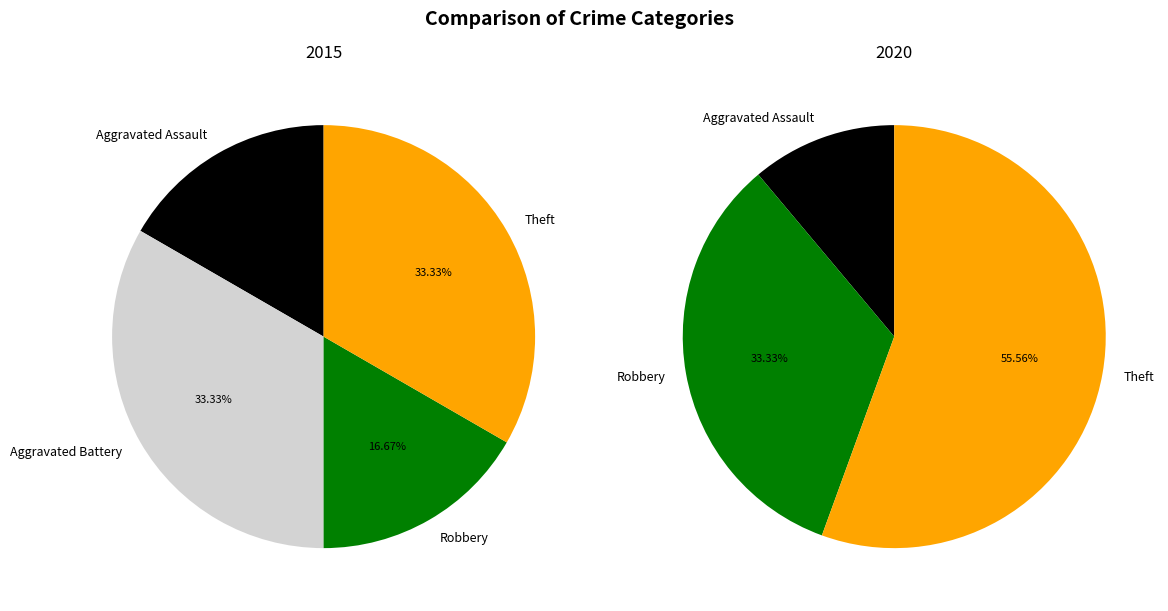

Does any single category account for the majority?

No